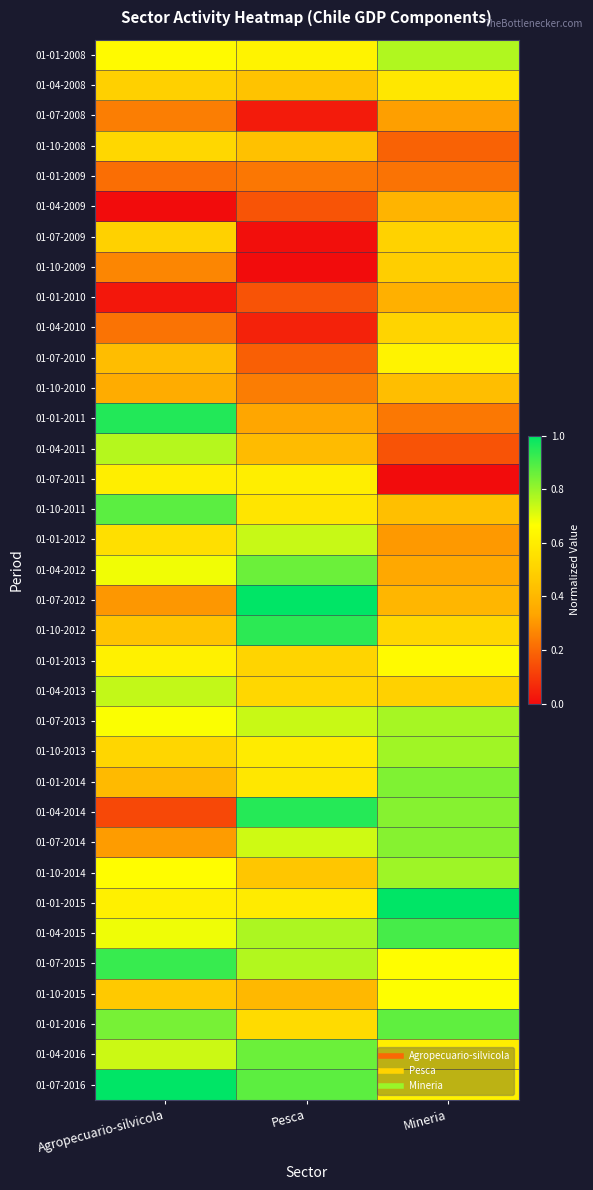

What is the total value across all series at Mineria?

19.1